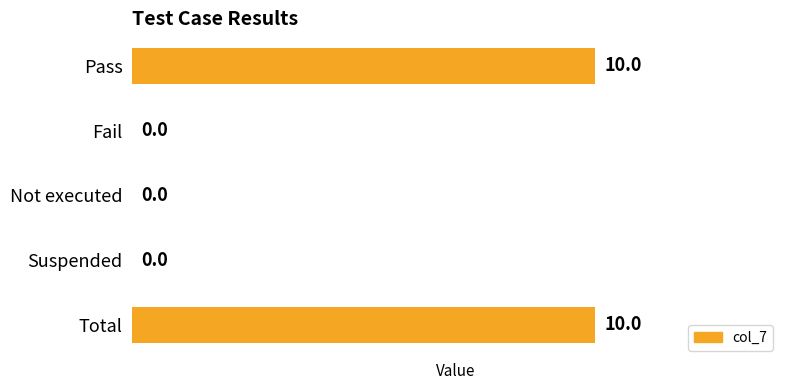

What value does the data have at Total, to the nearest 5?

10